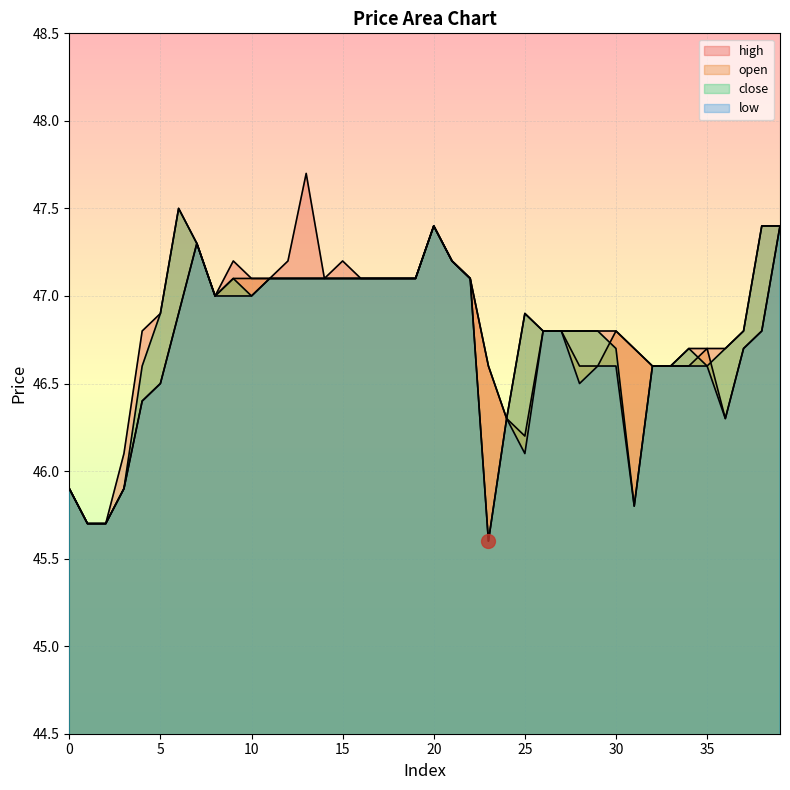

What is the value of the open point at the 9th from the left?

47.0